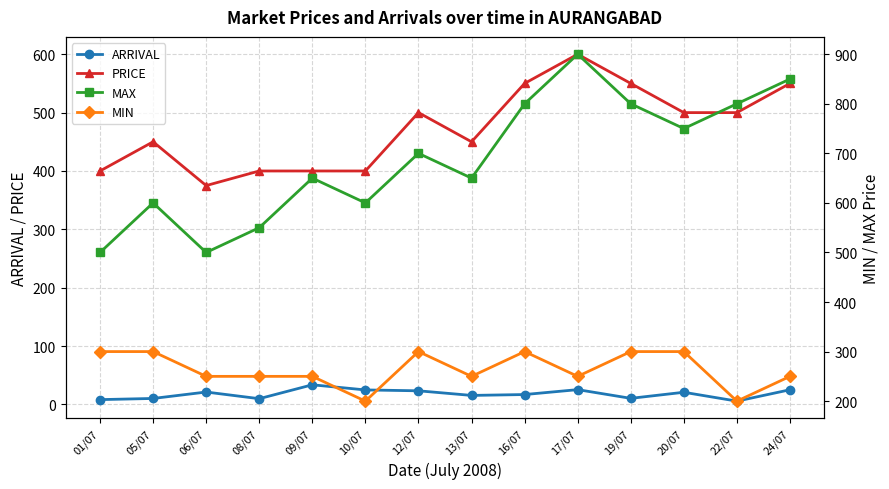

Is this an area chart (filled region under the line)?

No